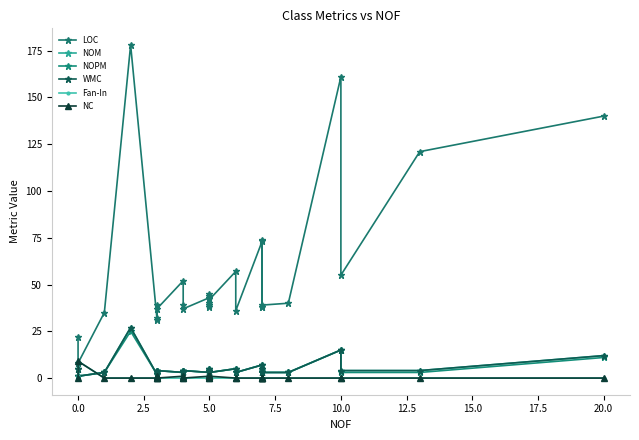

What are all the series names shown in the legend?

LOC, NOM, NOPM, WMC, Fan-In, NC